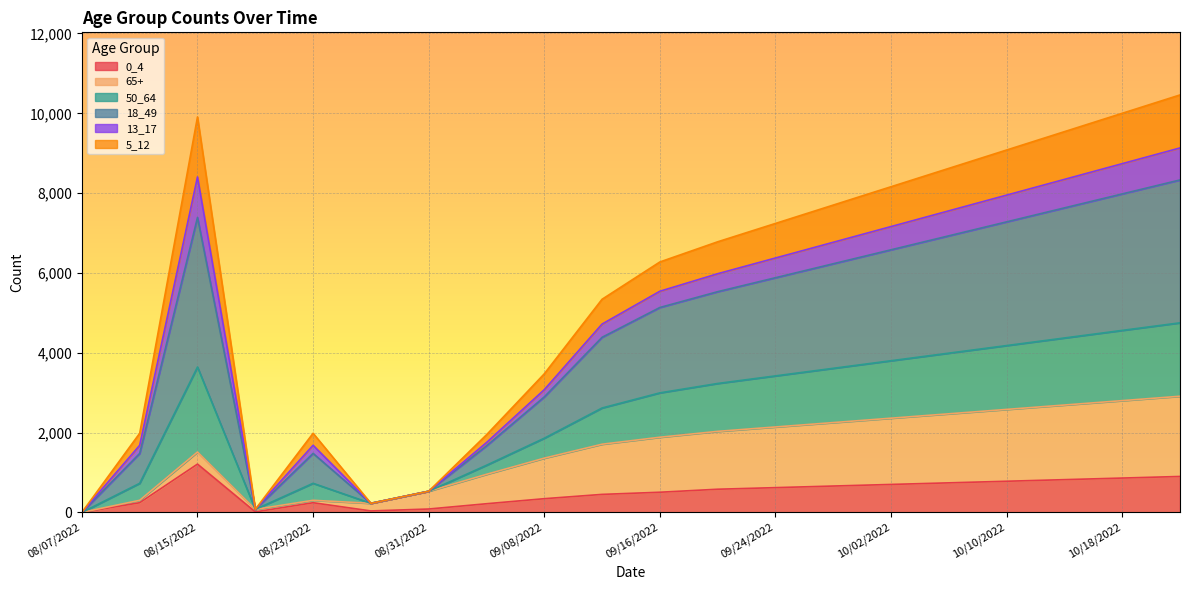

Which category has the highest value in the 18_49 series?

10/22/2022